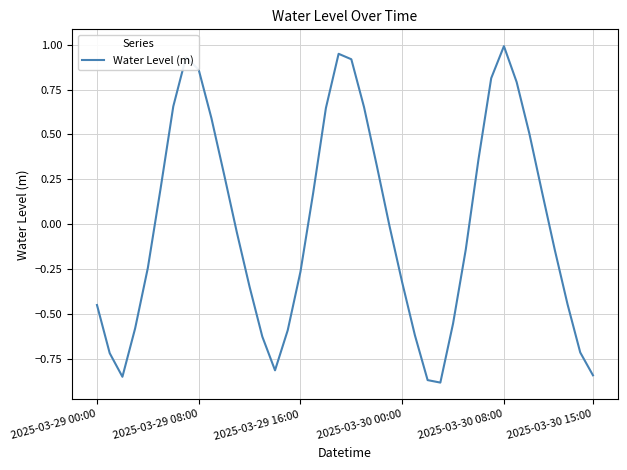

How many lines are shown in the chart?

1